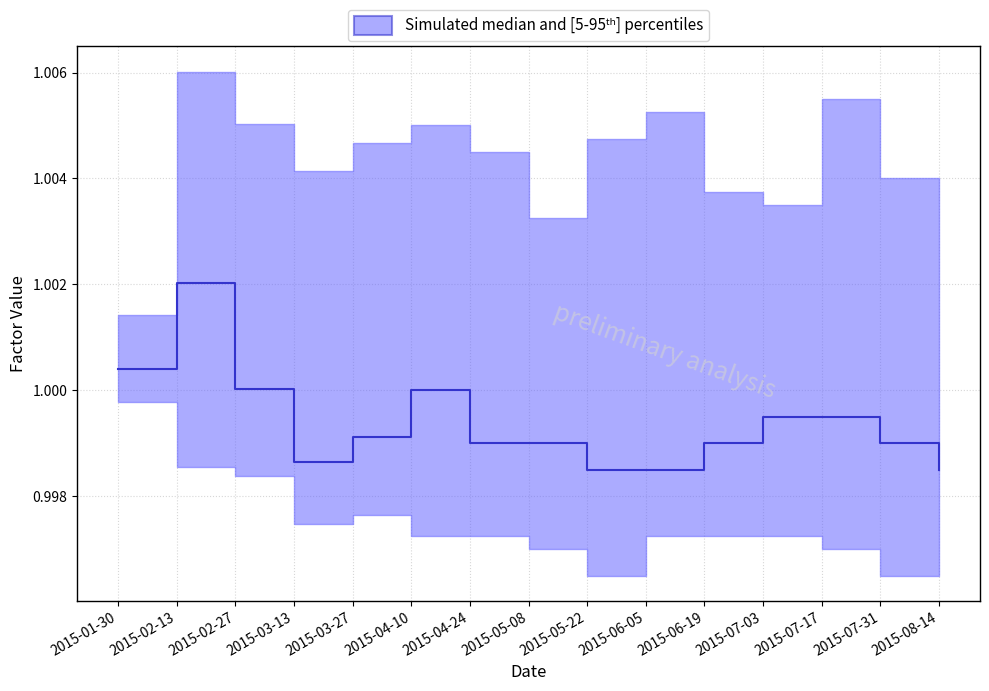

Rank the categories by value from lowest to highest.

2015-05-22, 2015-06-05, 2015-08-14, 2015-03-13, 2015-04-24, 2015-05-08, 2015-06-19, 2015-07-31, 2015-03-27, 2015-07-03, 2015-07-17, 2015-04-10, 2015-02-27, 2015-01-30, 2015-02-13